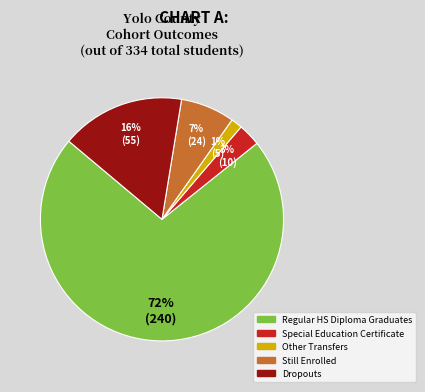

Does any single category account for the majority?

Yes